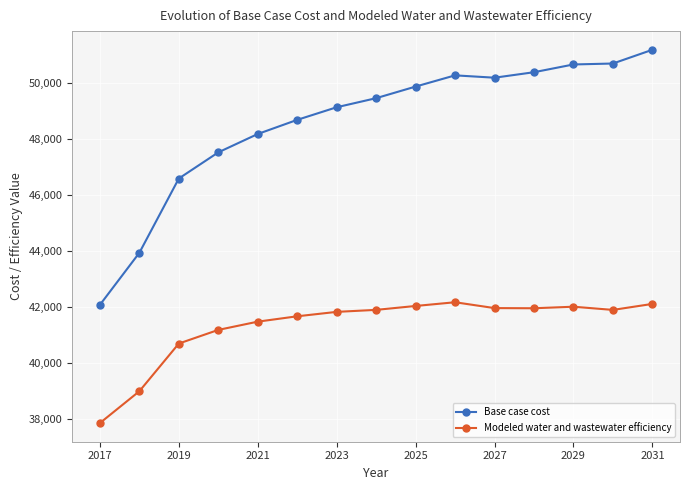

What is the value of the Modeled water and wastewater efficiency point at the 11th from the left?

41957.7